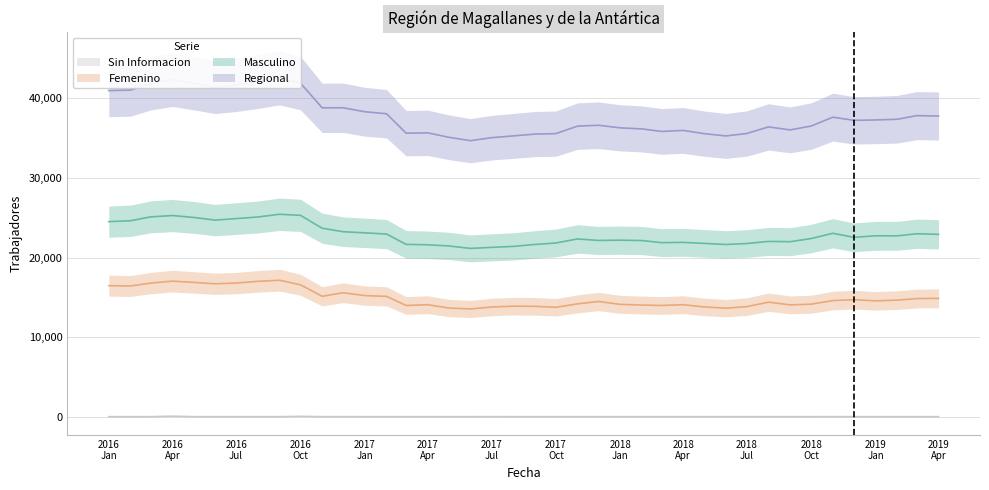

List the series in order of their overall mean, lowest first.

Sin Informacion, Femenino, Masculino, Regional